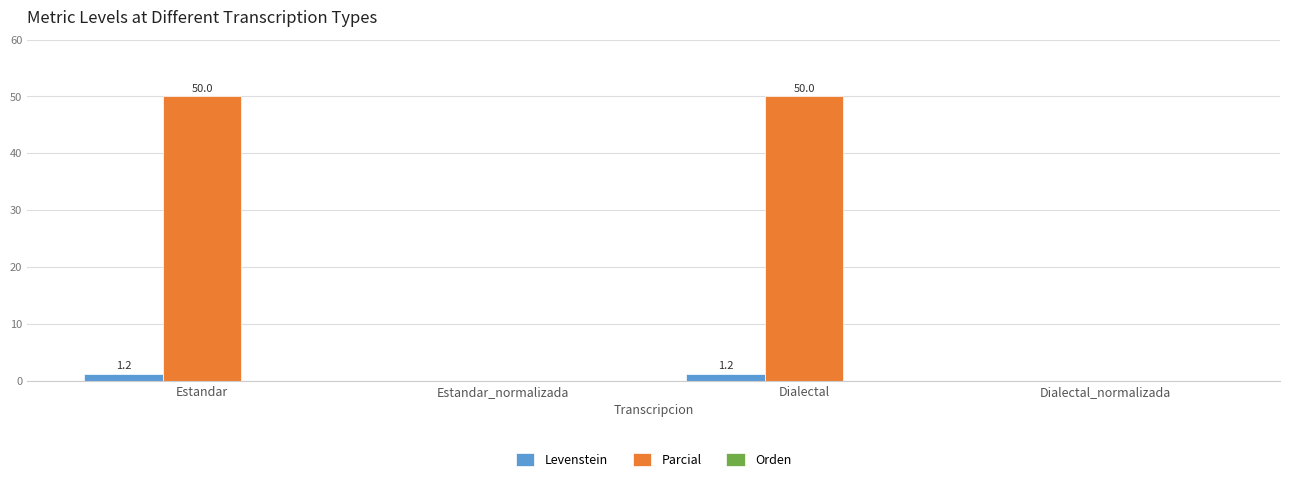

What is the sum of the Levenstein values at Estandar and Dialectal?

2.4